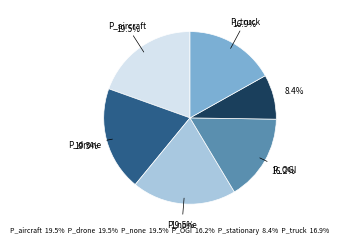

Does any single category account for the majority?

No